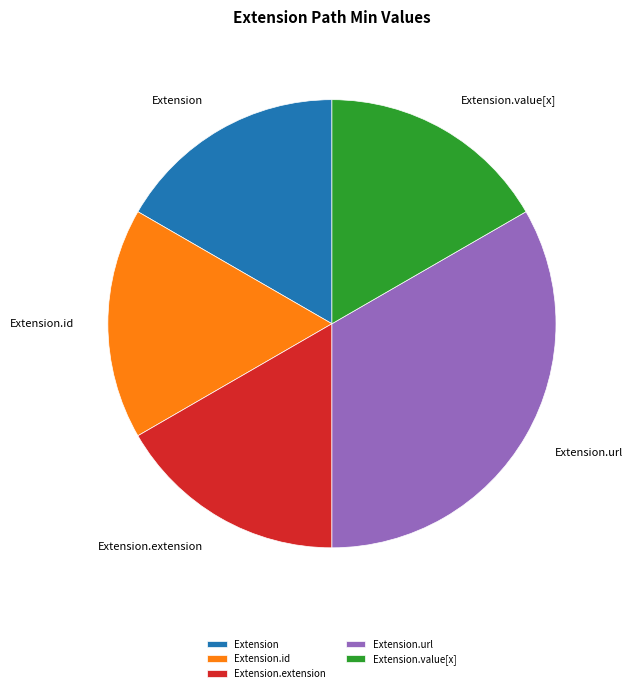

Which category has the biggest portion of the pie?

Extension.url